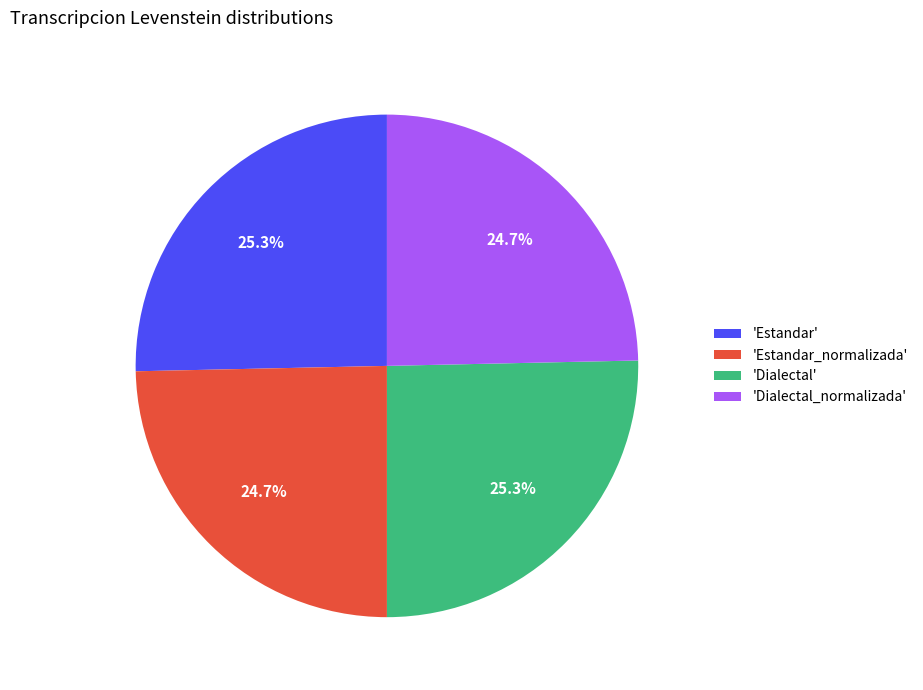

Between 'Dialectal' and 'Estandar_normalizada', which is larger?

'Dialectal'